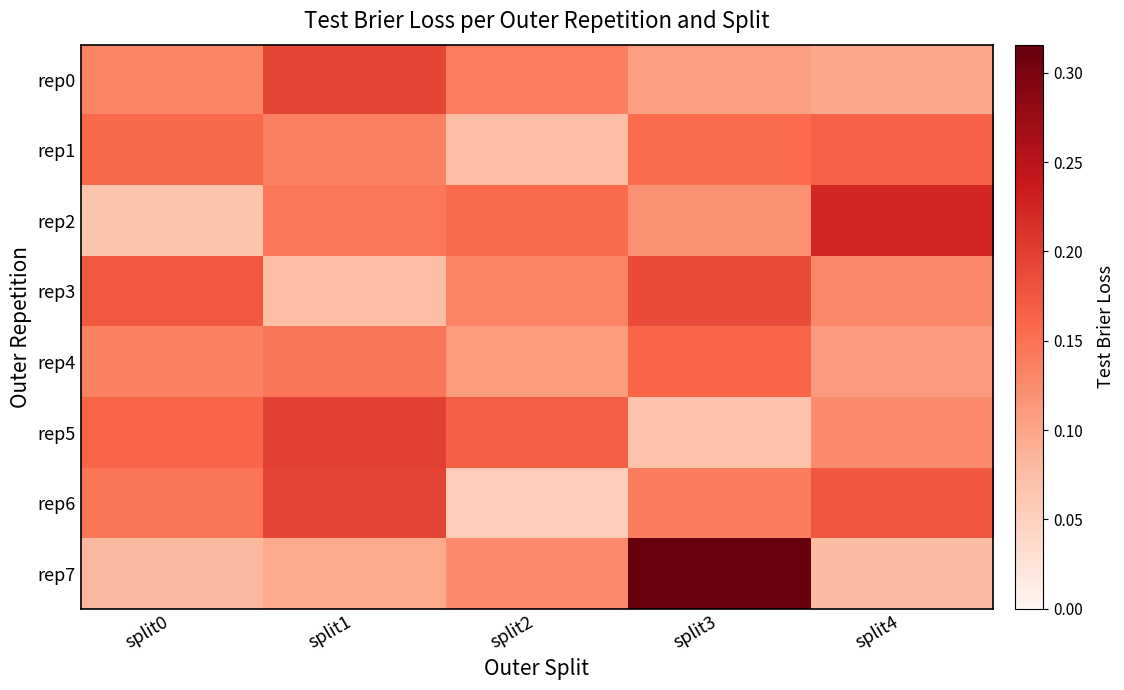

Reading left to right, transcribe all the data shown in this chart.

rep0: split0=0.1	split1=0.2	split2=0.1	split3=0.1	split4=0.1
rep1: split0=0.2	split1=0.1	split2=0.1	split3=0.2	split4=0.2
rep2: split0=0.1	split1=0.1	split2=0.2	split3=0.1	split4=0.2
rep3: split0=0.2	split1=0.1	split2=0.1	split3=0.2	split4=0.1
rep4: split0=0.1	split1=0.1	split2=0.1	split3=0.2	split4=0.1
rep5: split0=0.2	split1=0.2	split2=0.2	split3=0.1	split4=0.1
rep6: split0=0.1	split1=0.2	split2=0.1	split3=0.1	split4=0.2
rep7: split0=0.1	split1=0.1	split2=0.1	split3=0.3	split4=0.1